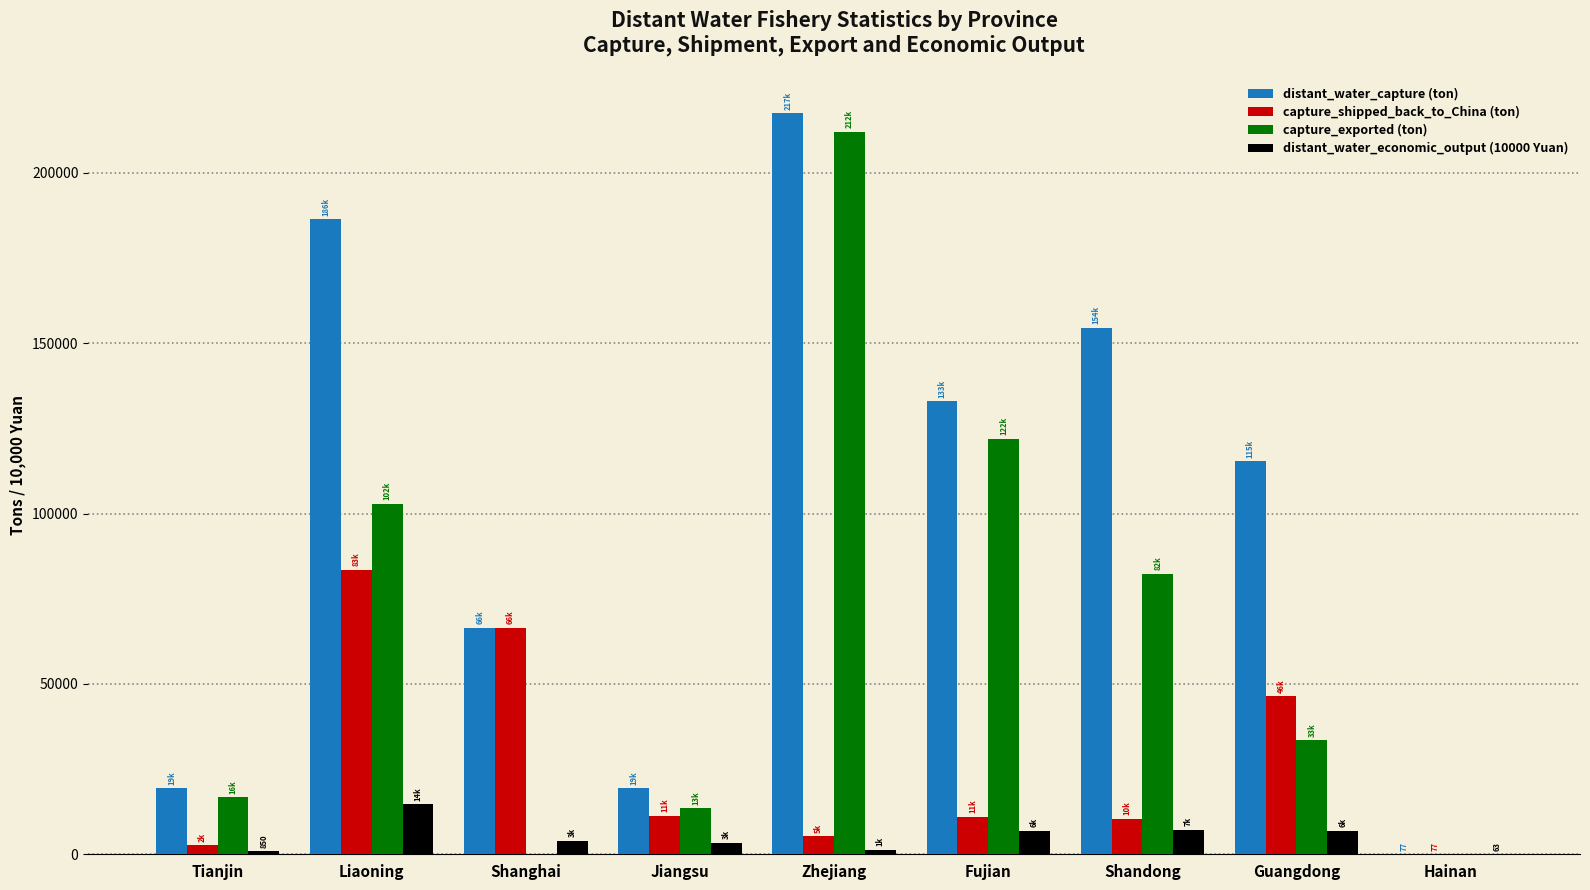

Which category has the highest value in the distant_water_economic_output (10000 Yuan) series?

Liaoning